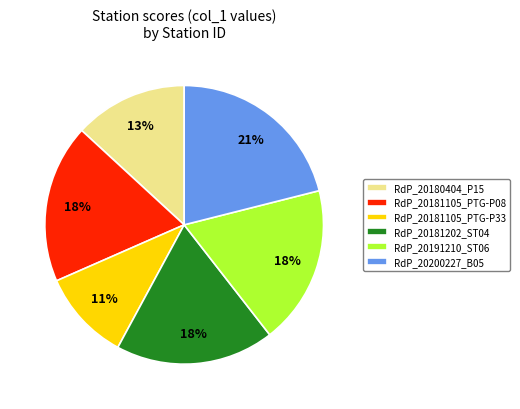

Is RdP_20181202_ST04 the majority of the pie?

No